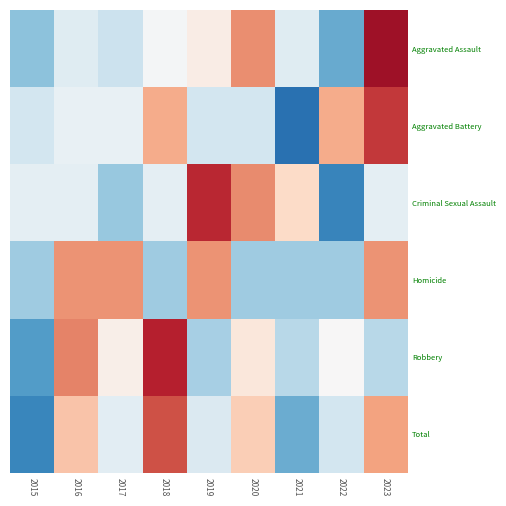

List the labels in order of Homicide value, largest first.

2016, 2017, 2019, 2023, 2015, 2018, 2020, 2021, 2022